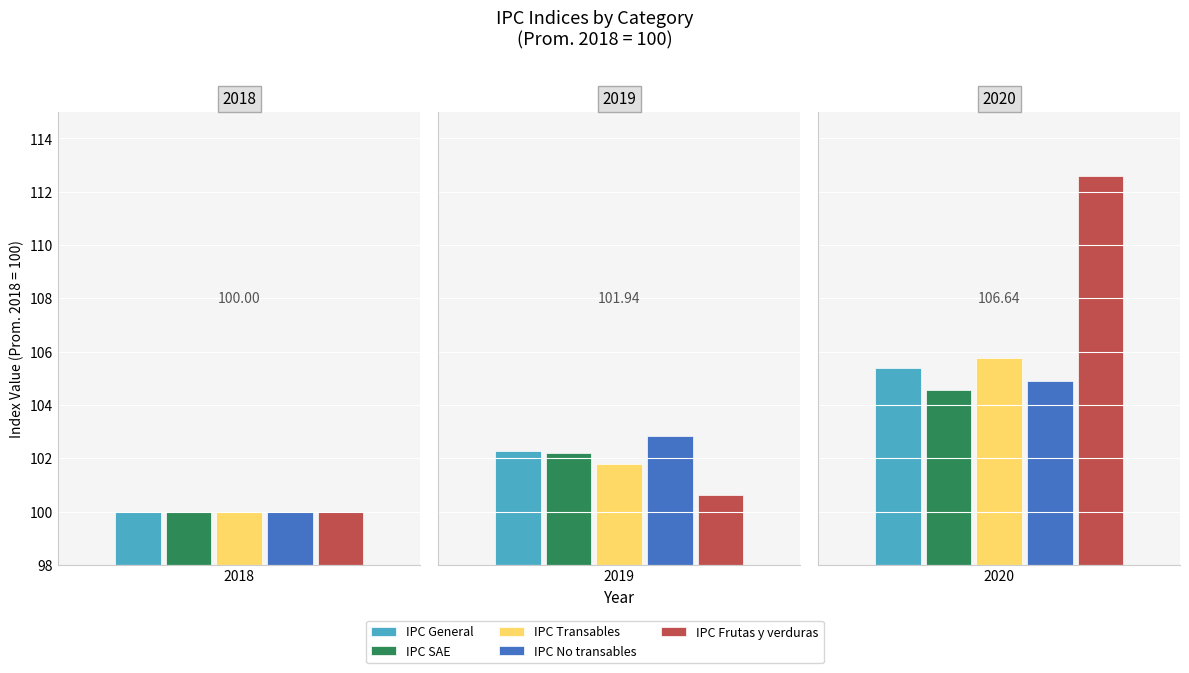

Reading left to right, extract all data points from this chart.

IPC General: 2018=100.0	2019=102.3	2020=105.4
IPC SAE: 2018=100.0	2019=102.2	2020=104.5
IPC Transables: 2018=100.0	2019=101.8	2020=105.8
IPC No transables: 2018=100.0	2019=102.8	2020=104.9
IPC Frutas y verduras: 2018=100.0	2019=100.6	2020=112.6